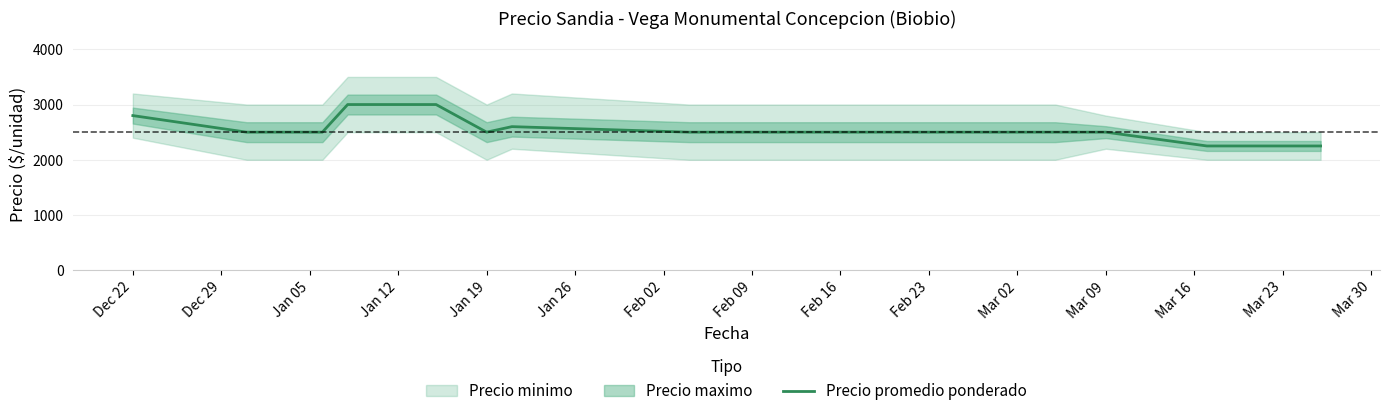

What is the highest value of the Precio promedio ponderado series?

3000